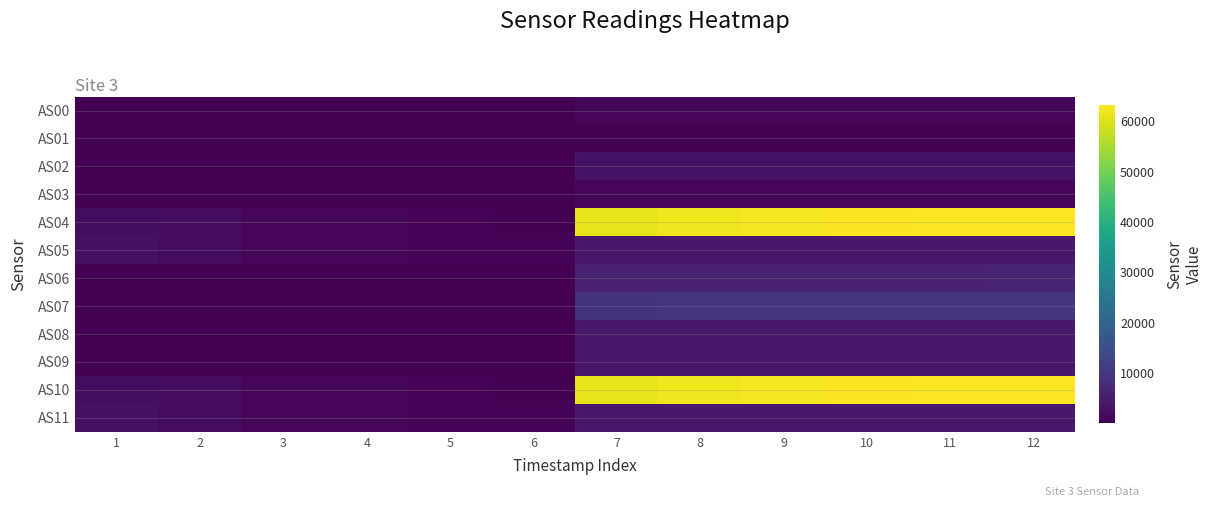

How many categories are shown in the chart?

12